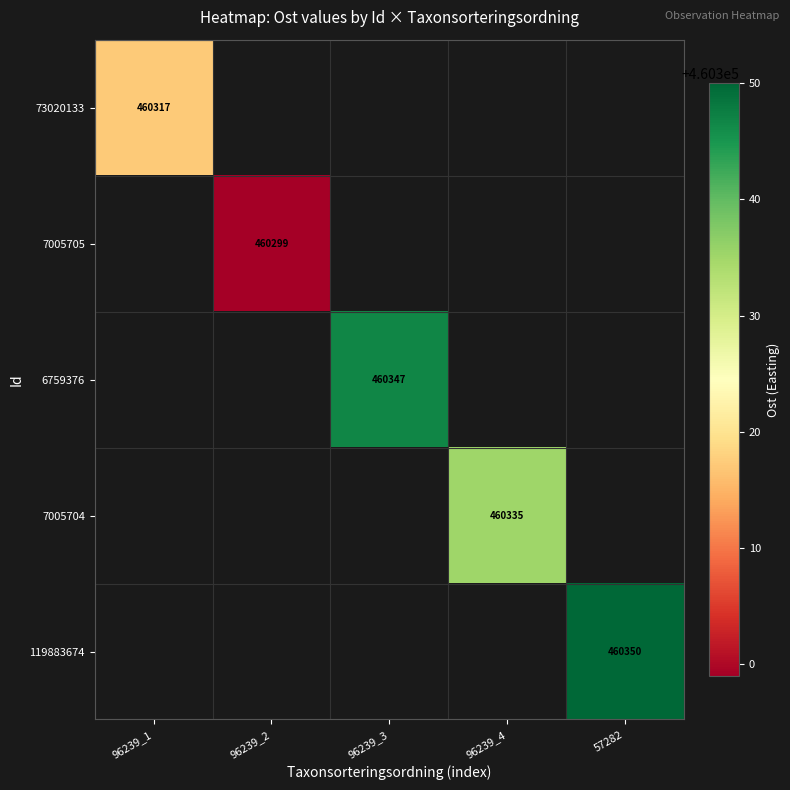

Between 96239_1 and 96239_4, which is larger?

96239_4